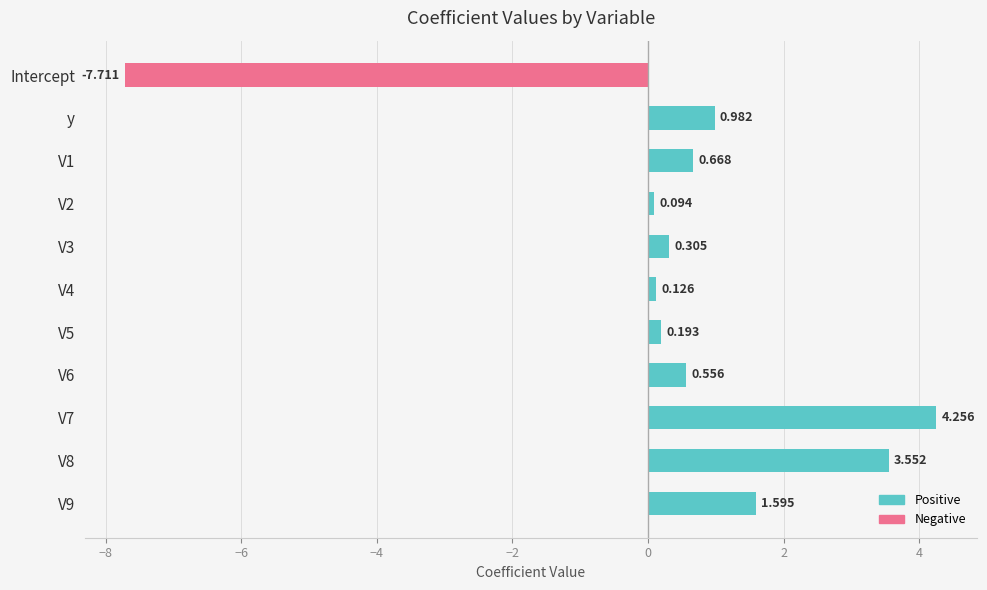

Which category has the lowest value across all series?

Intercept